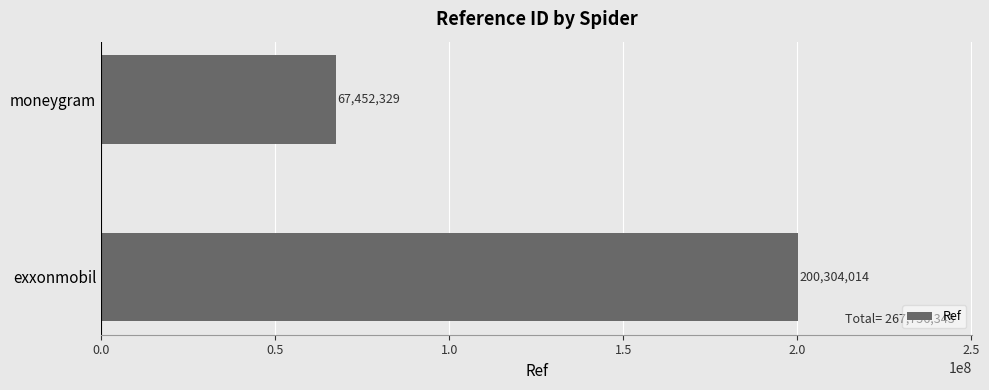

The chart shows a value of 87310701 at exxonmobil. True or false?

False